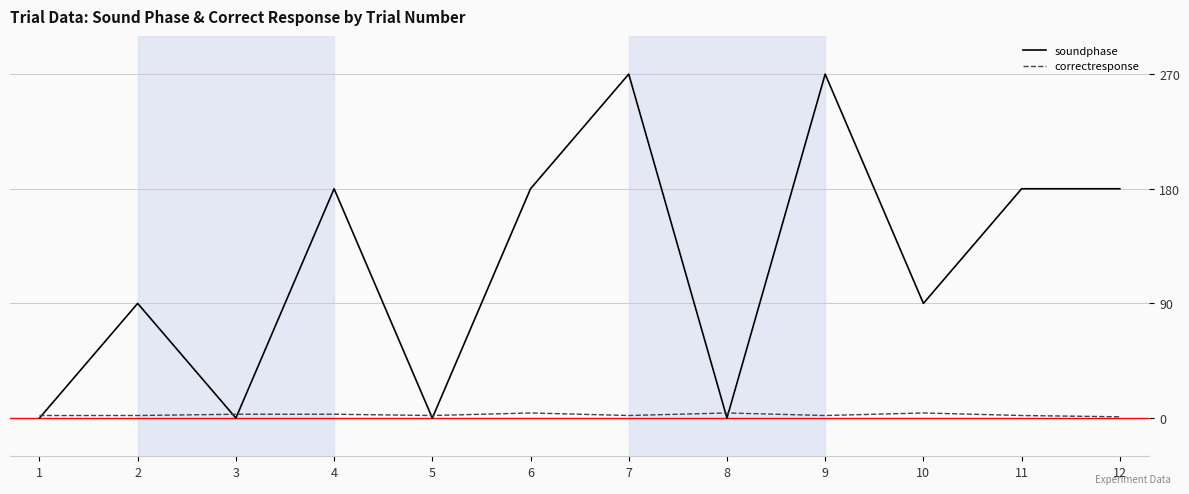

Is the value of correctresponse at 12 greater than the value of soundphase at 12?

No